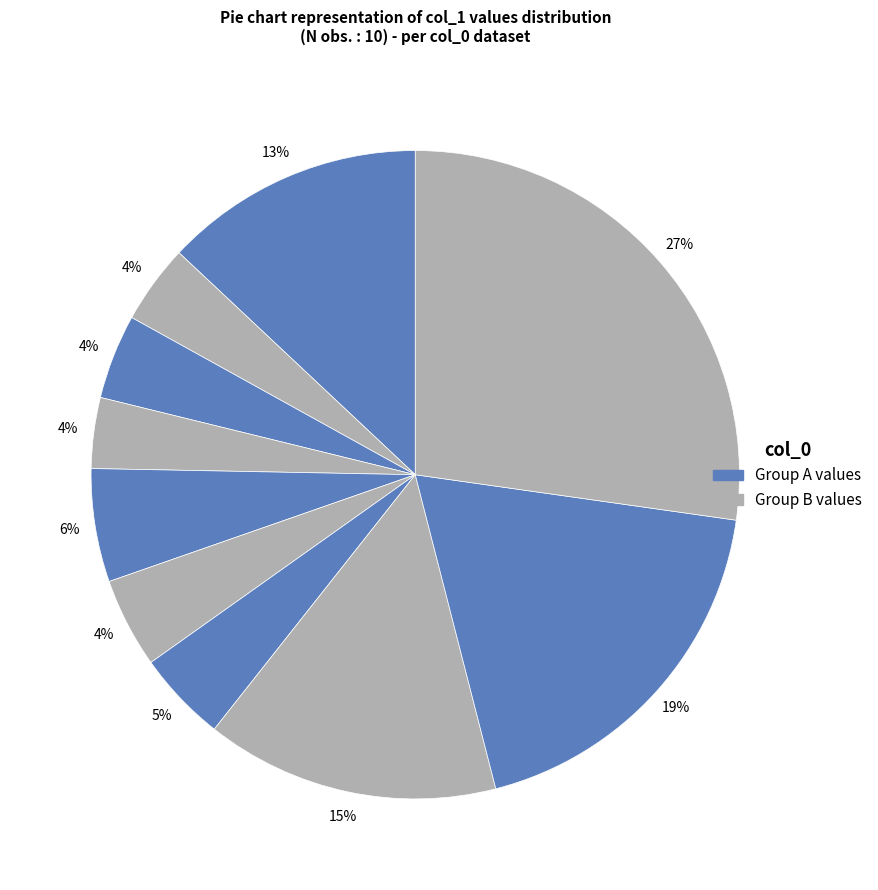

How many slices are in this pie chart?

10